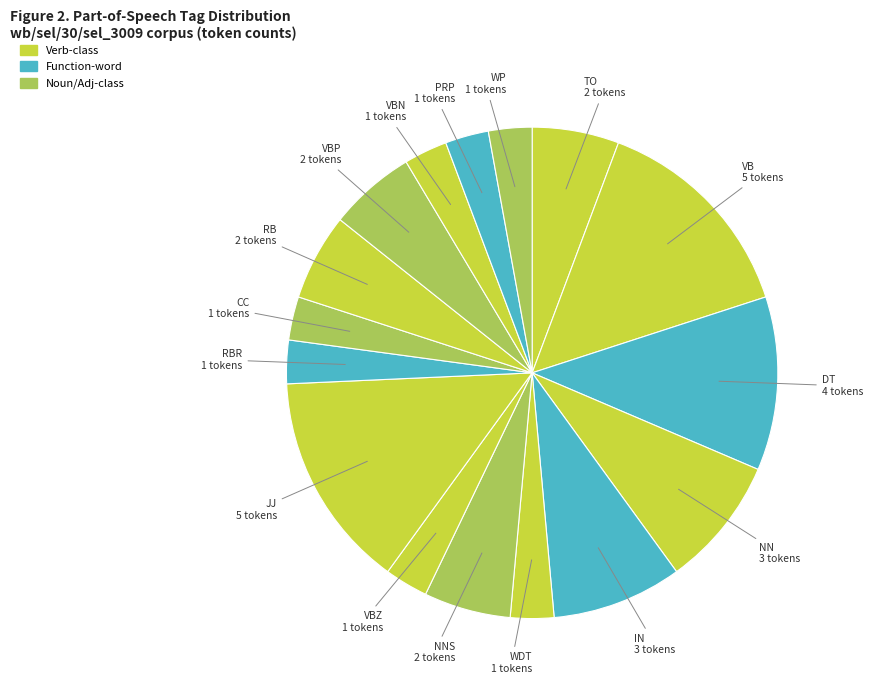

Count the number of slices in the pie.

16